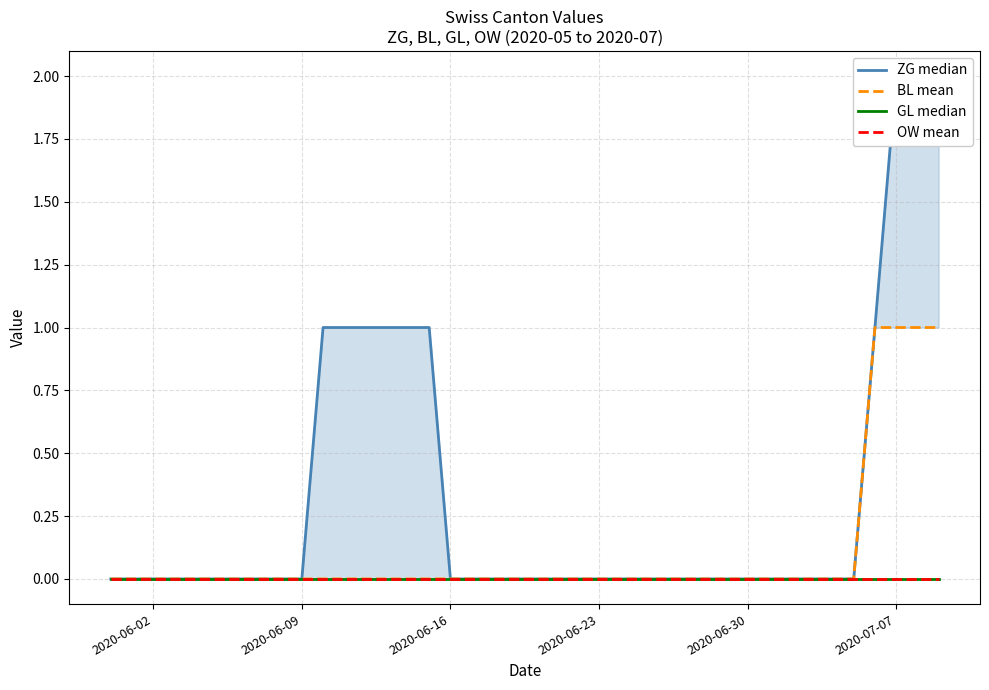

Reading left to right, list all the values displayed in this chart.

ZG median: 0	0	0	0	0	0	0	0	0	0	1	1	1	1	1	1	0	0	0	0	0	0	0	0	0	0	0	0	0	0	0	0	0	0	0	0	1	2	2	2
BL mean: 0	0	0	0	0	0	0	0	0	0	0	0	0	0	0	0	0	0	0	0	0	0	0	0	0	0	0	0	0	0	0	0	0	0	0	0	1	1	1	1
GL median: 0	0	0	0	0	0	0	0	0	0	0	0	0	0	0	0	0	0	0	0	0	0	0	0	0	0	0	0	0	0	0	0	0	0	0	0	0	0	0	0
OW mean: 0	0	0	0	0	0	0	0	0	0	0	0	0	0	0	0	0	0	0	0	0	0	0	0	0	0	0	0	0	0	0	0	0	0	0	0	0	0	0	0